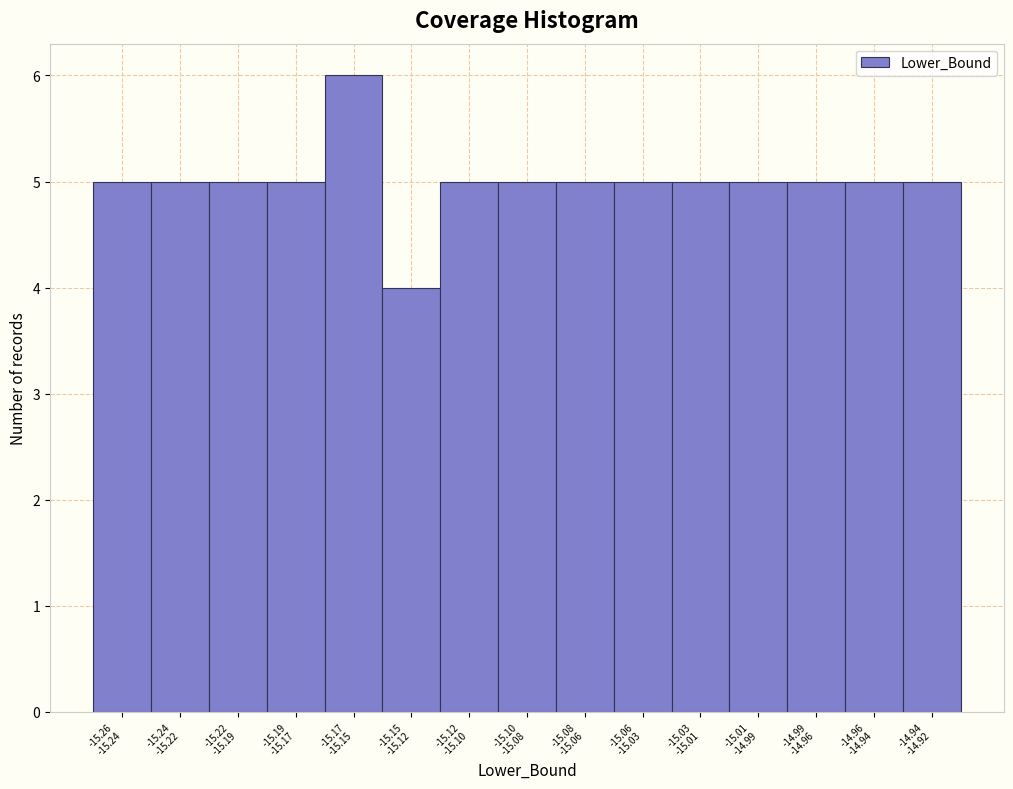

Reading right to left, transcribe all the data shown in this chart.

5	5	5	5	5	5	5	5	5	4	6	5	5	5	5